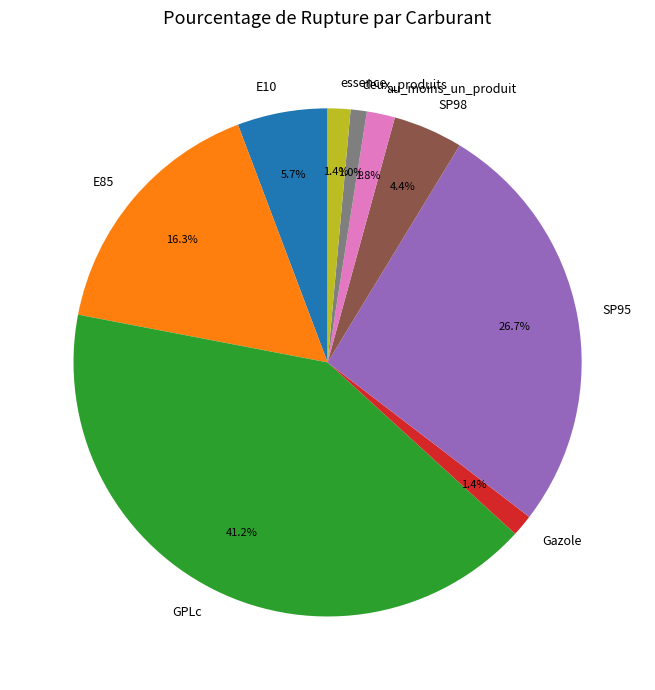

What is the largest slice in the pie chart?

GPLc